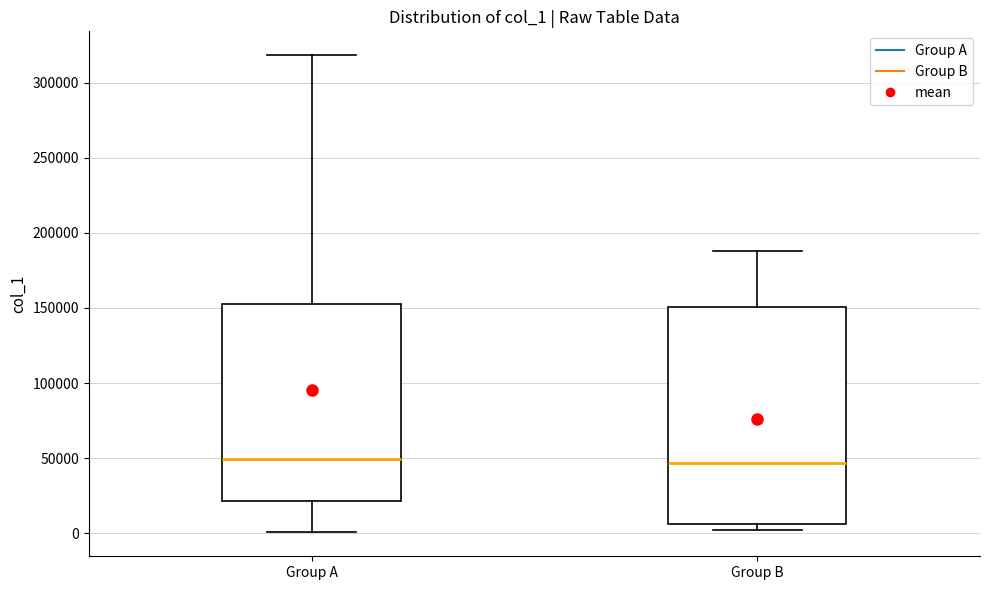

Comparing the boxes themselves (not the whiskers), which one is the tallest?

Group B